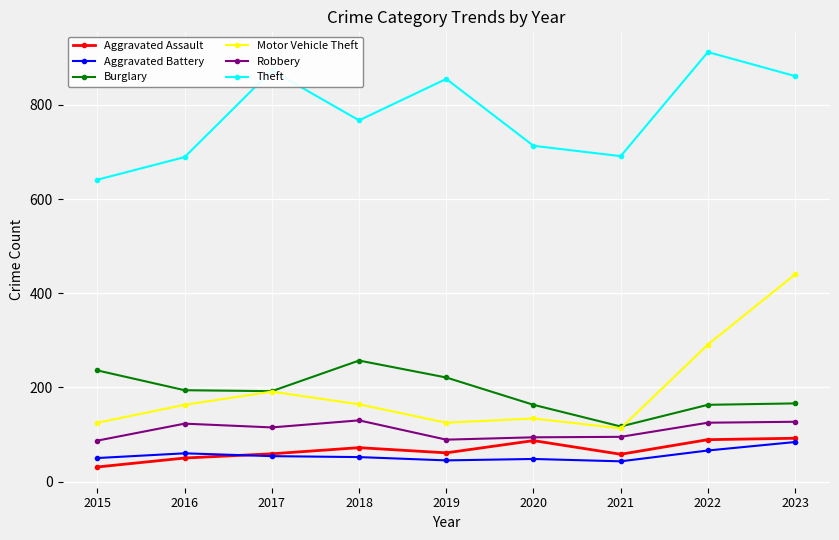

Where is the first local maximum for Motor Vehicle Theft?

2017